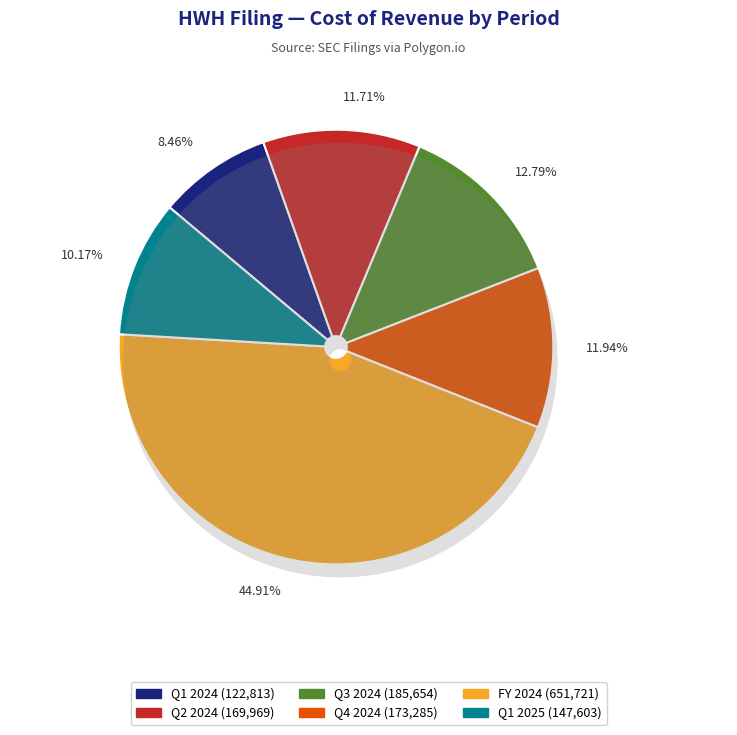

Is there any slice that represents more than half of the pie?

No